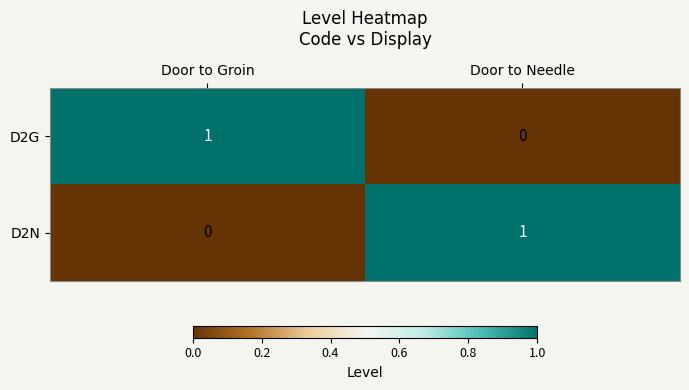

What is the total value across all series at Door to Needle?

1